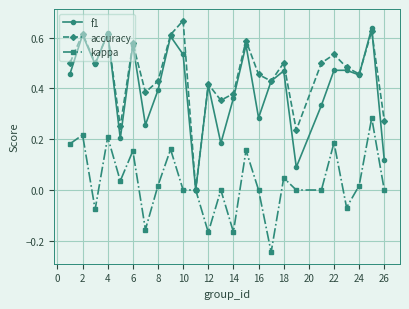

How many interior local valleys does the accuracy series have?

8